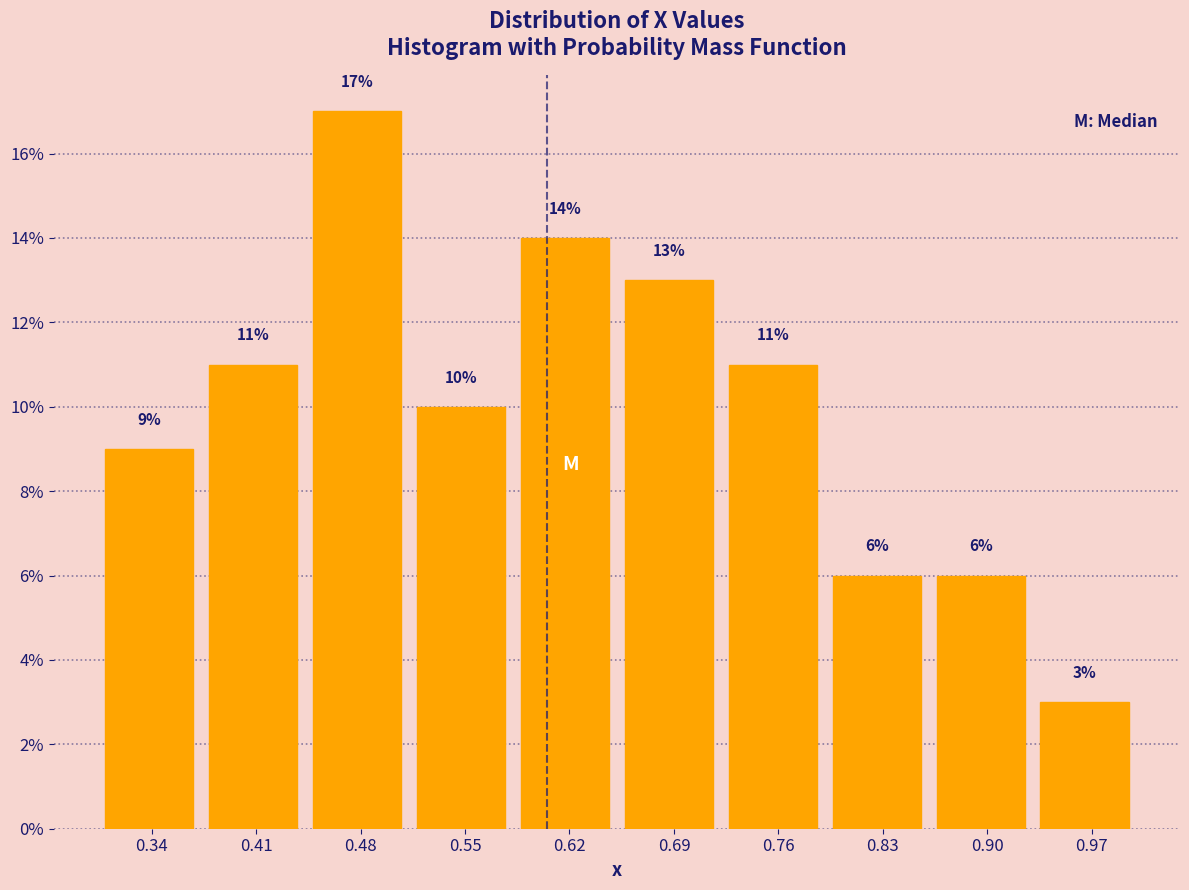

How tall is the bar that spans 0.44 to 0.51 on the x-axis? The bar edges are not printed on the chart, so give them approximately, as read against the axis.

17